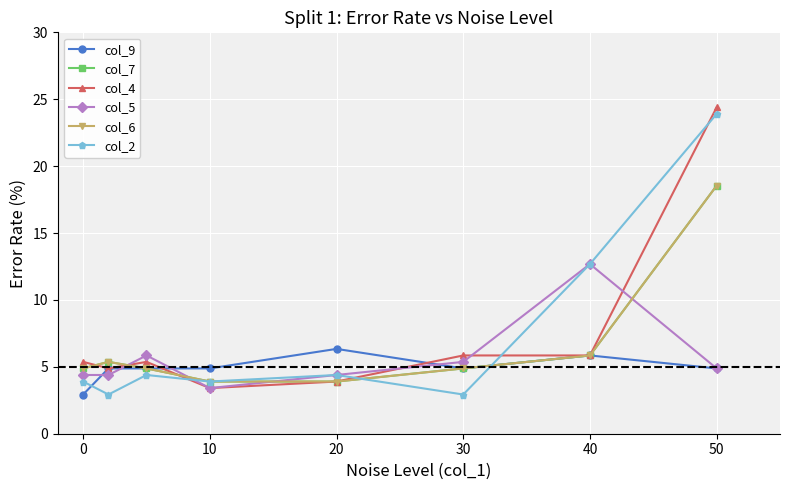

Is this an area chart (filled region under the line)?

No